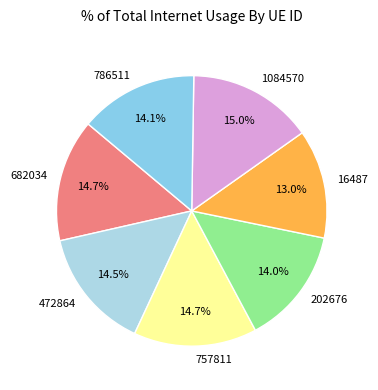

Which category has the smallest portion of the pie?

16487